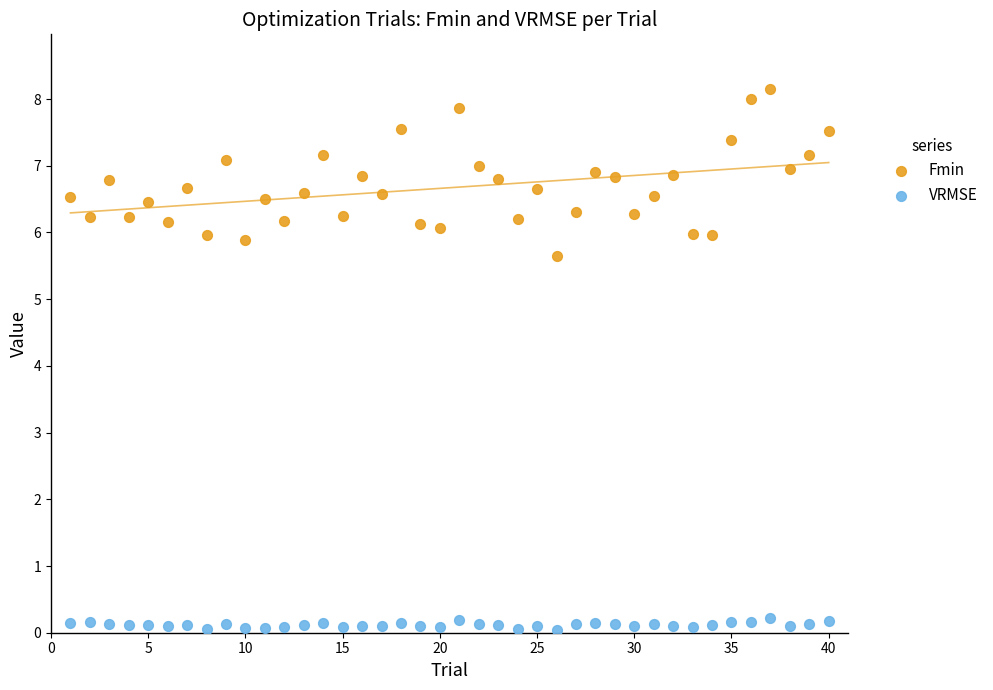

What are all the series names shown in the legend?

Fmin, VRMSE